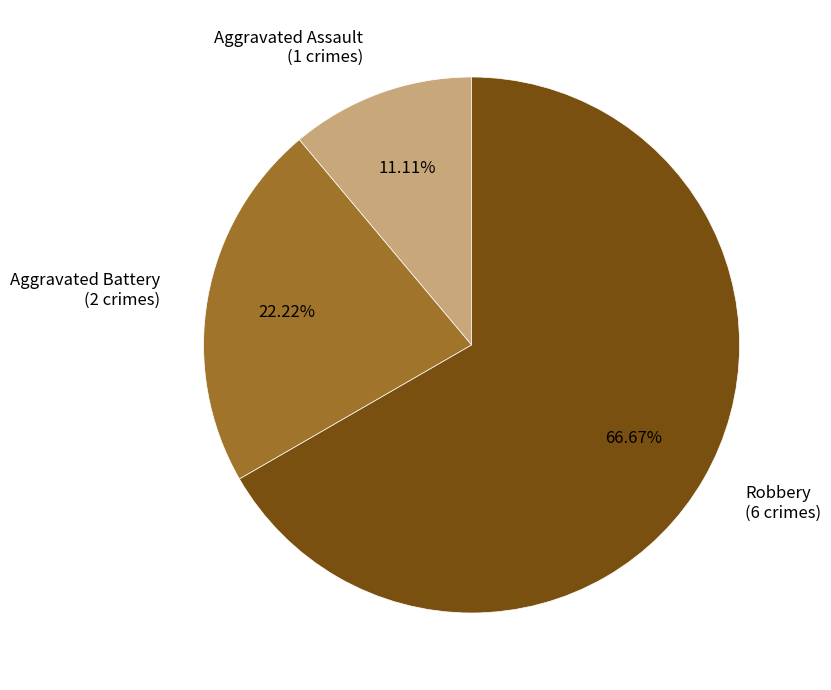

Rank the categories by value from highest to lowest.

Robbery, Aggravated Battery, Aggravated Assault